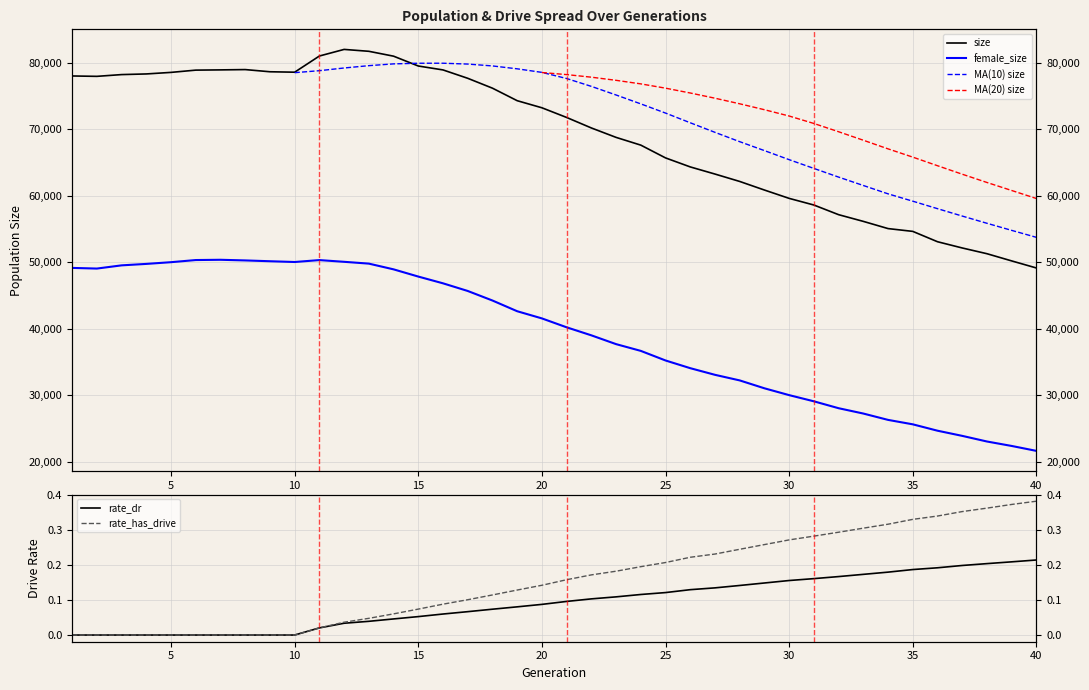

Is it true that size equals 70184.0 at 22?

True